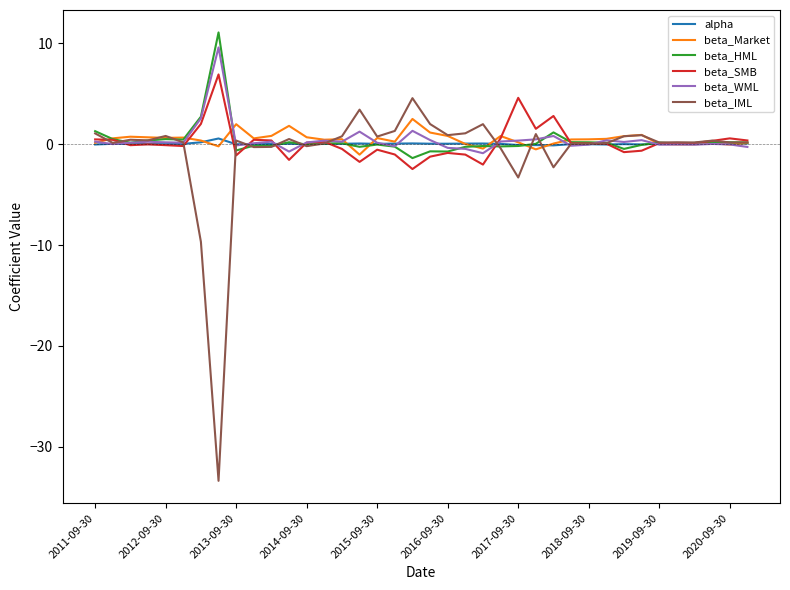

Does the chart have visible grid lines?

No